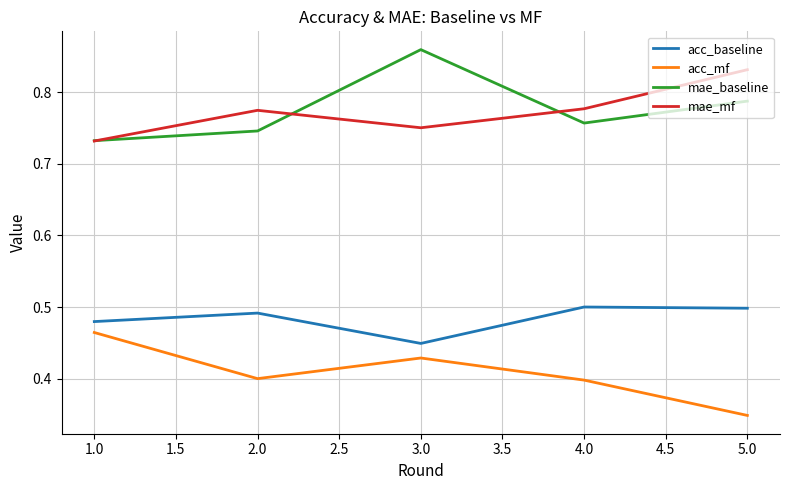

How many interior local peaks does the mae_baseline series have?

1